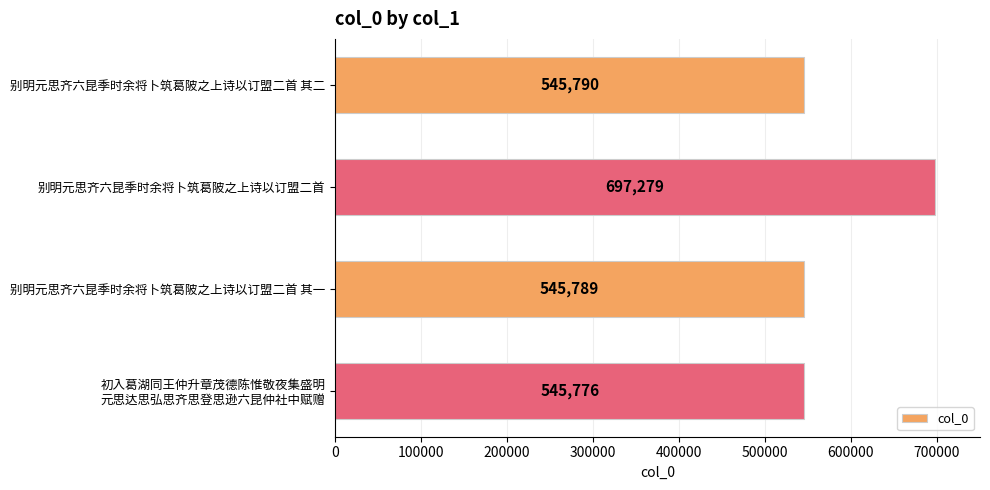

Reading top to bottom, what are all the values shown in this chart?

545790	697279	545789	545776